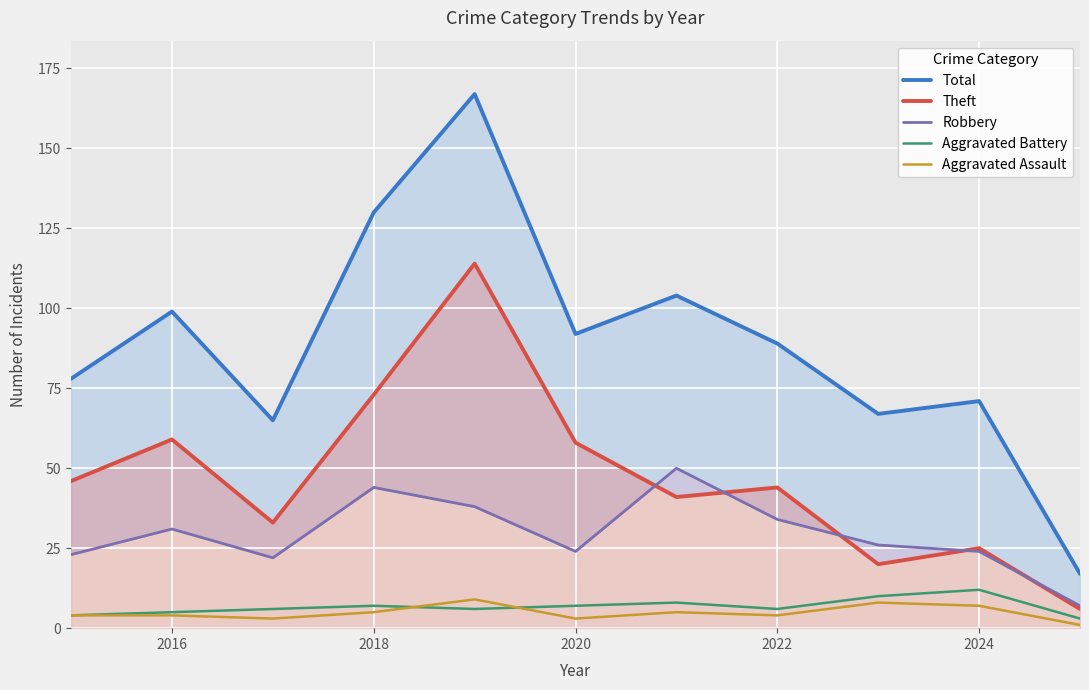

True or false: Aggravated Assault and Theft intersect in this chart.

False